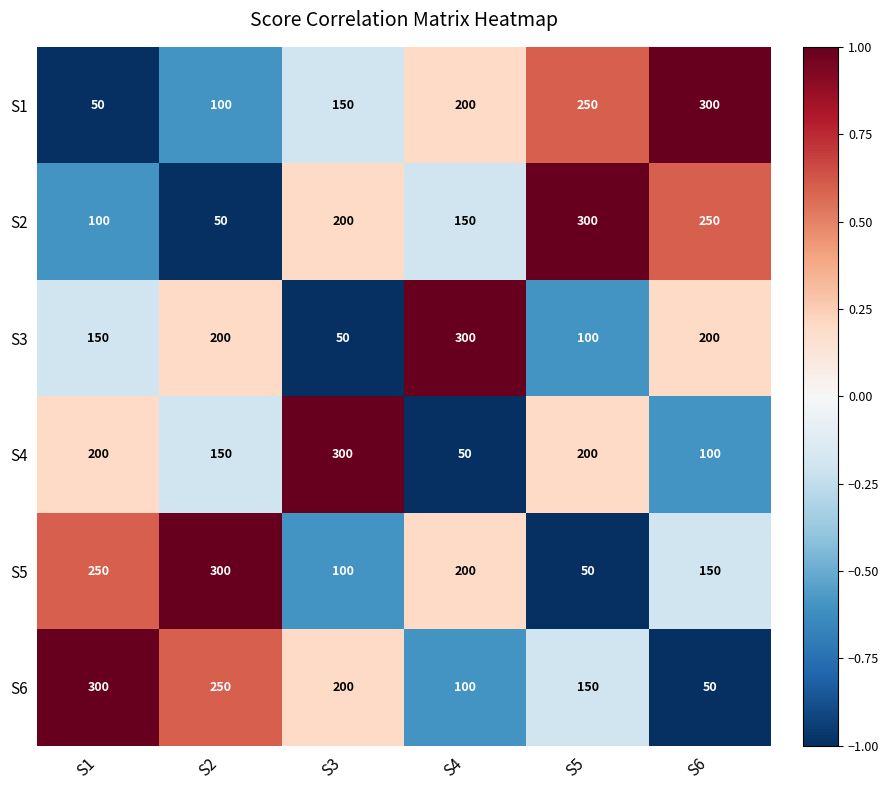

What is the total value across all series at S4?

1000